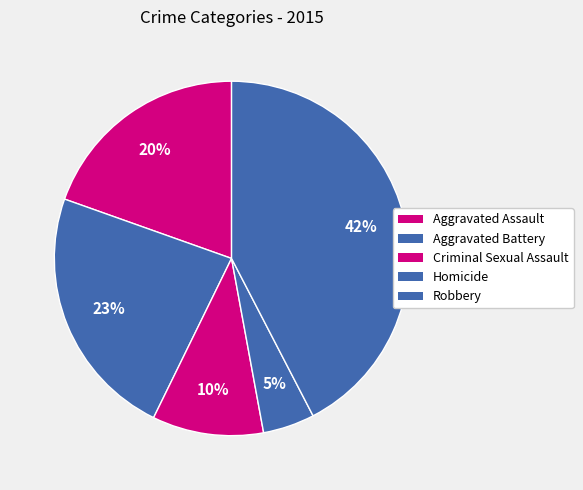

How many segments does this pie chart have?

5